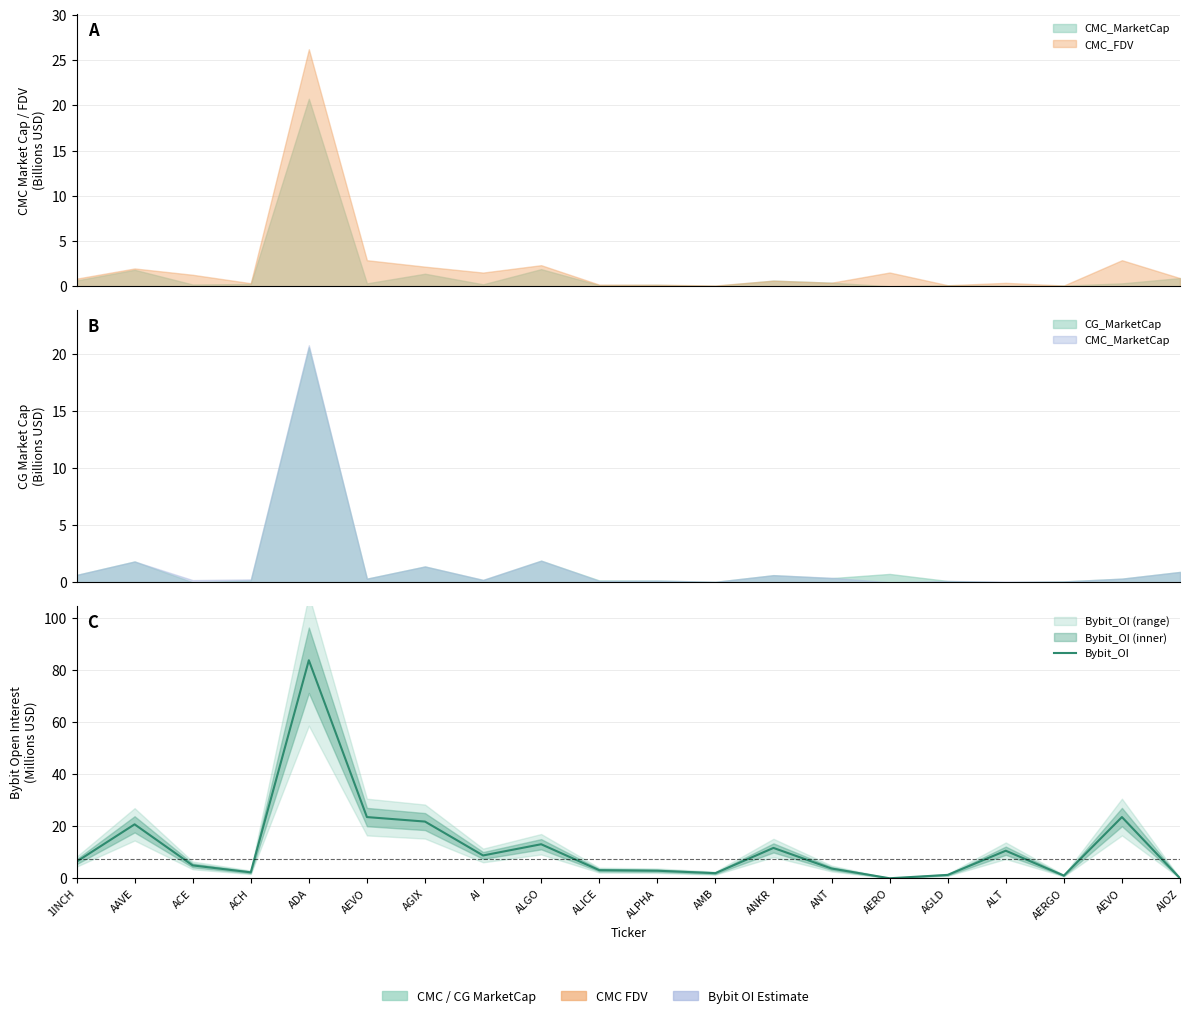

What is the approximate value at AAVE?

20.7